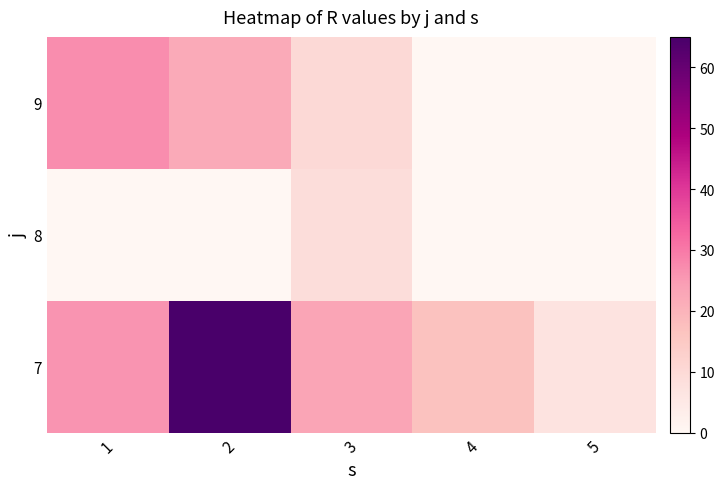

How many data points does each series have?

5